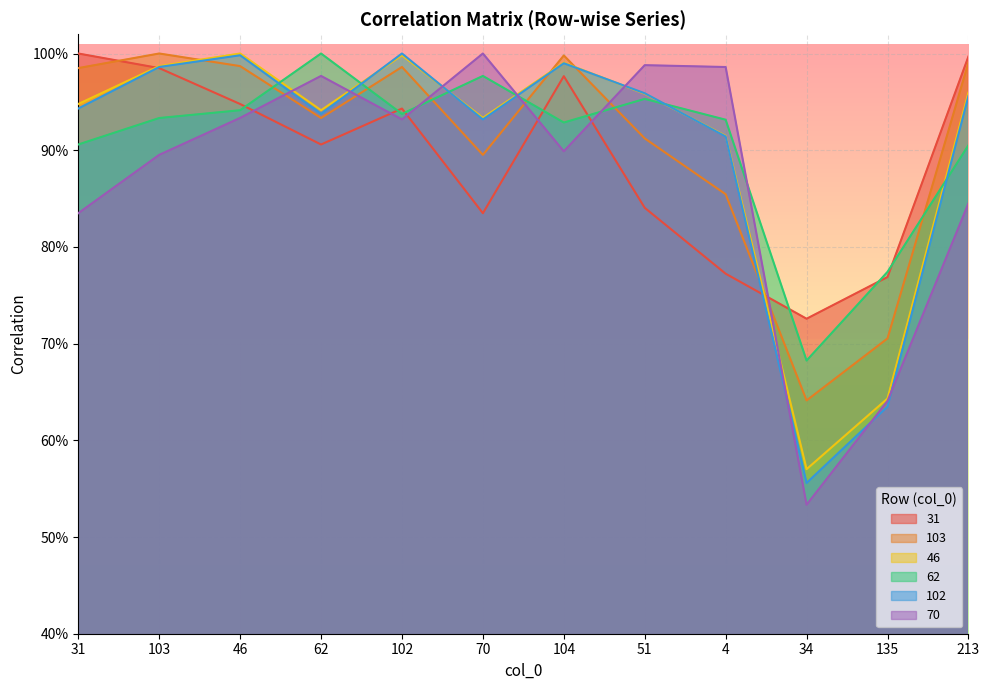

Between 31 and 70, which series saw the biggest shift?

70